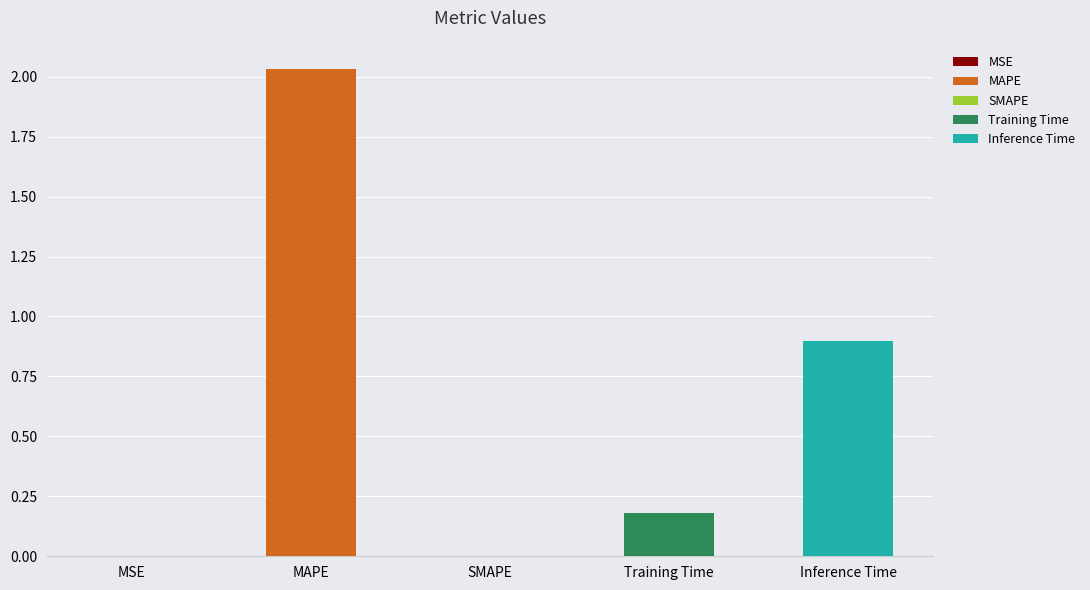

Reading left to right, list all the values displayed in this chart.

0.0	2.0	0.0	0.2	0.9